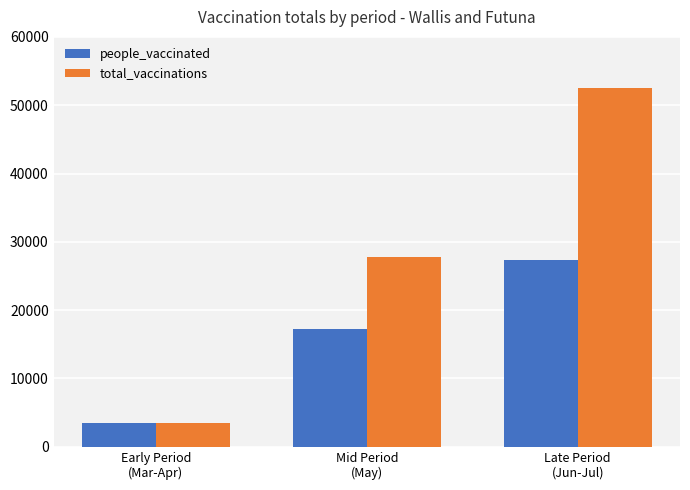

What is the total value across all series at Late Period
(Jun-Jul)?

79801